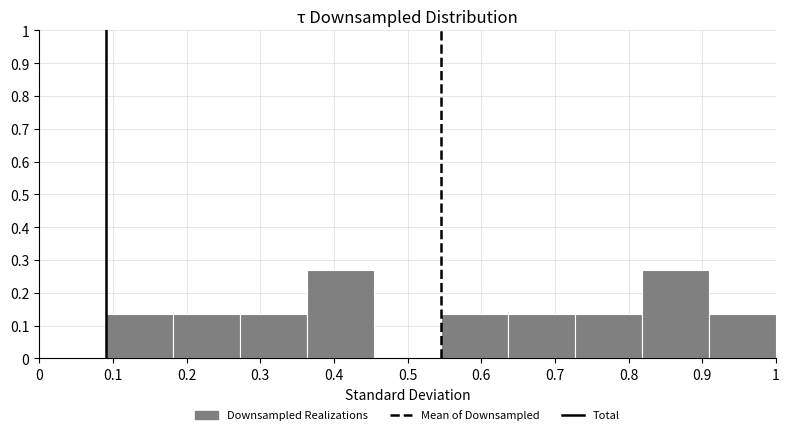

Reading left to right, list every bar in this chart as the range it spans on the x-axis followed by its height. Neither the bar edges nor the heights are printed on the chart, so give them approximately, as read against the axes.

0.00 to 0.09: 0
0.09 to 0.18: 0.14
0.18 to 0.27: 0.14
0.27 to 0.36: 0.14
0.36 to 0.45: 0.27
0.45 to 0.55: 0
0.55 to 0.64: 0.14
0.64 to 0.73: 0.14
0.73 to 0.82: 0.14
0.82 to 0.91: 0.27
0.91 to 1.00: 0.14